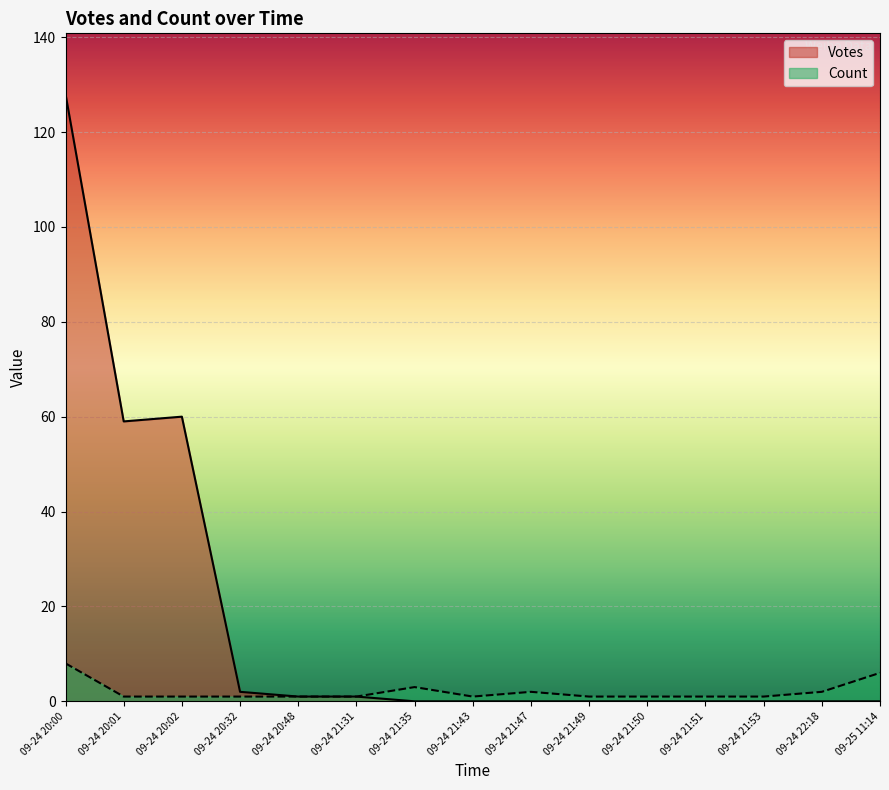

Rank the series by their maximum value, from lowest to highest.

Count, Votes